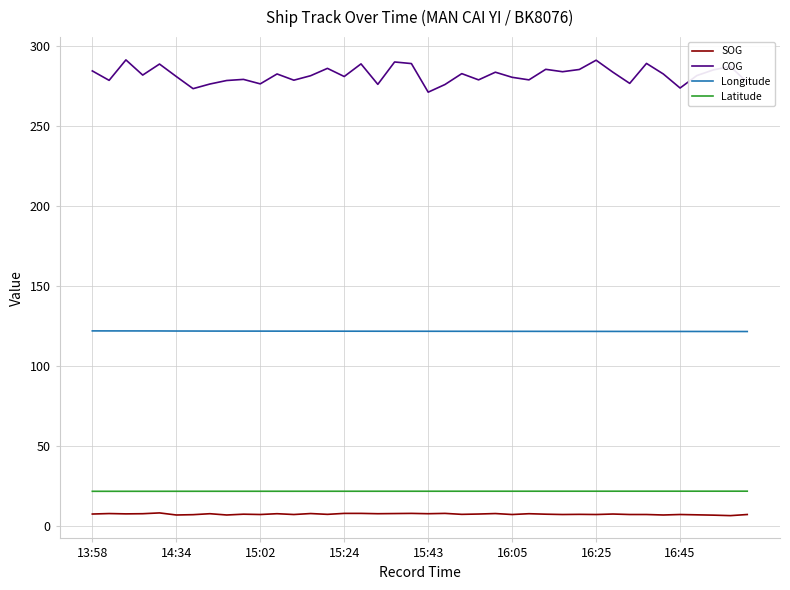

Rank the series by their maximum value, from lowest to highest.

SOG, Latitude, Longitude, COG